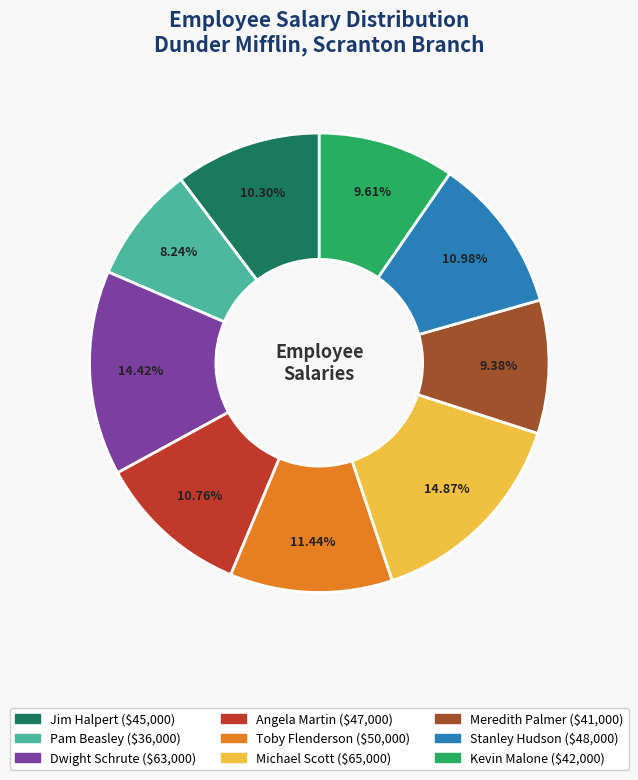

To the nearest percent, what percentage of the pie is Stanley Hudson?

11%